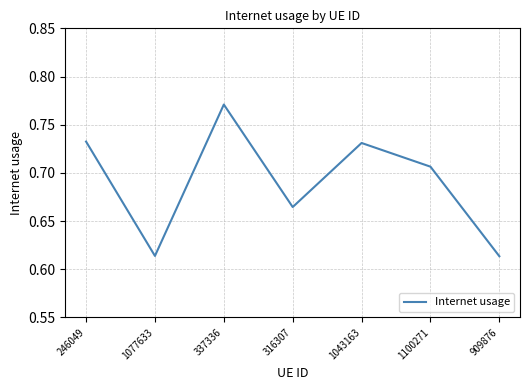

How many lines are shown in the chart?

1